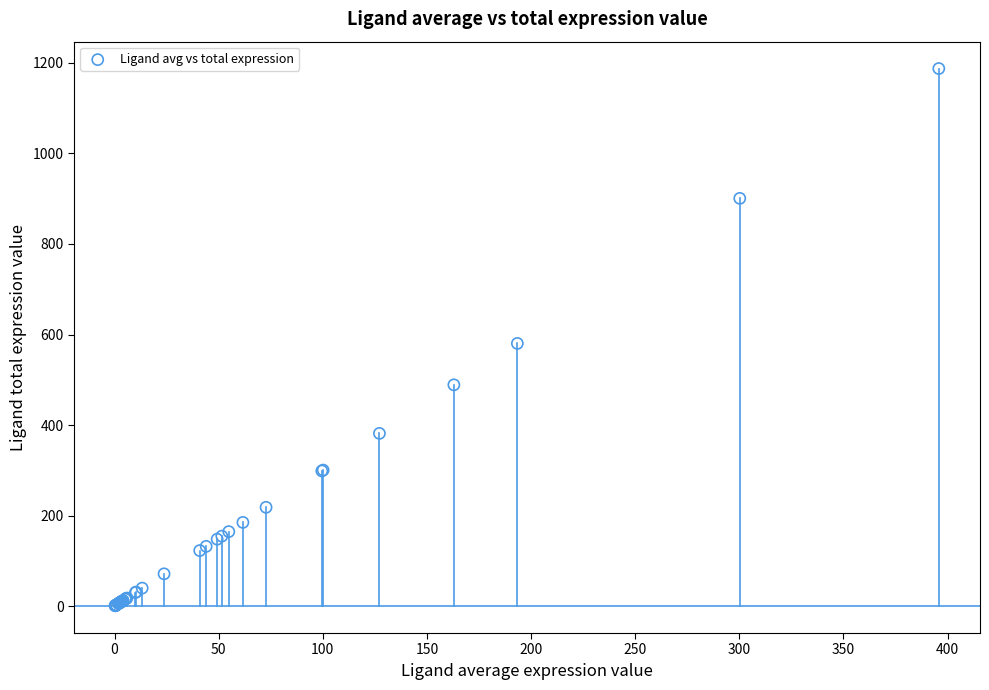

What Y value in the scatter plot is closest to 594?

580.3